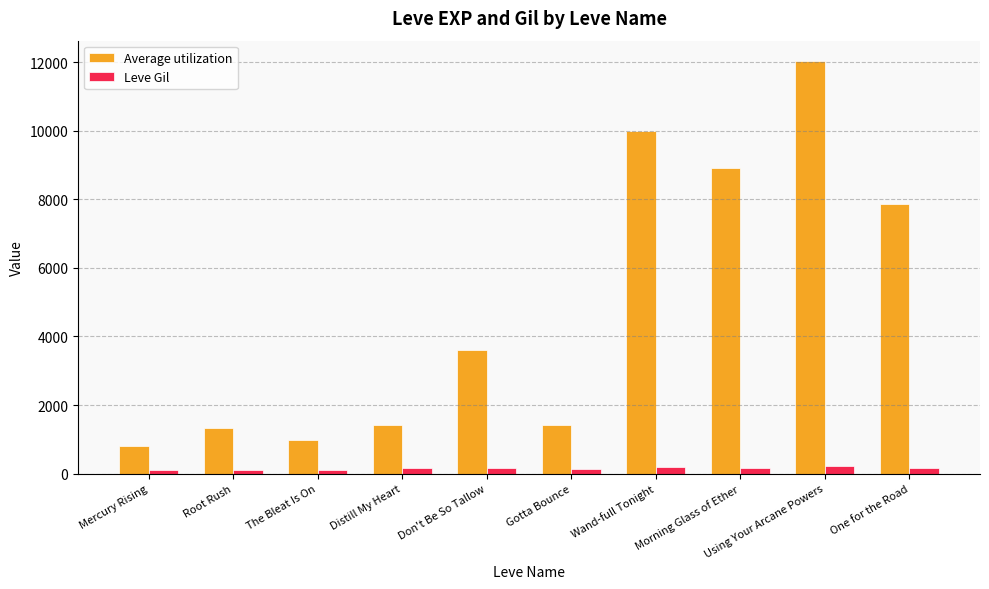

At how many categories does at least one series exceed 4282?

4